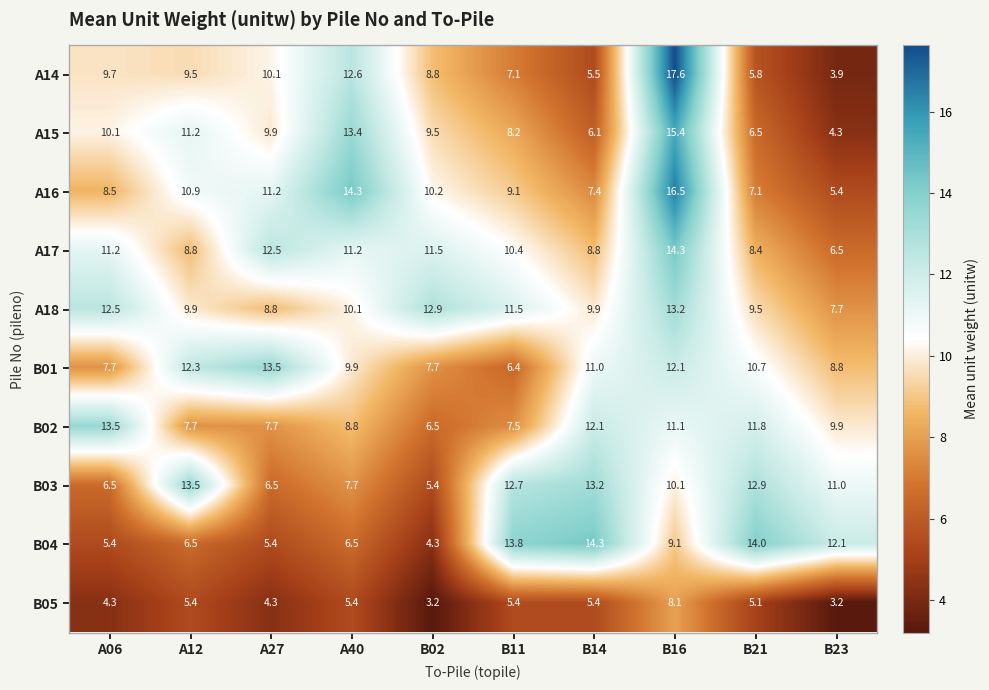

At which label does A18 first exceed 10?

A06